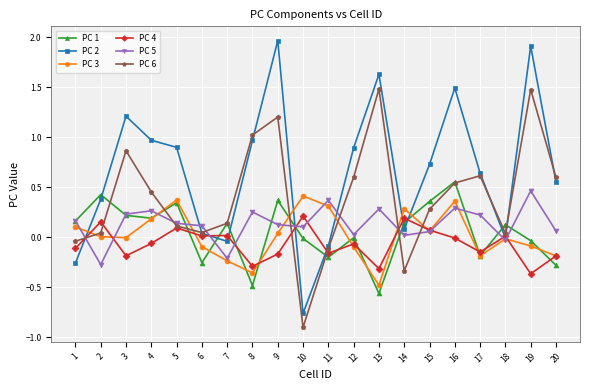

What is the total value across all series at 12?

1.3